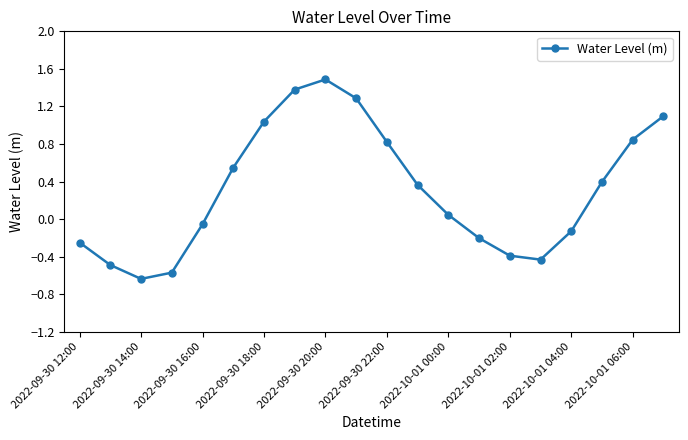

How many points are lower than both their immediate neighbors (excluding endpoints)?

2